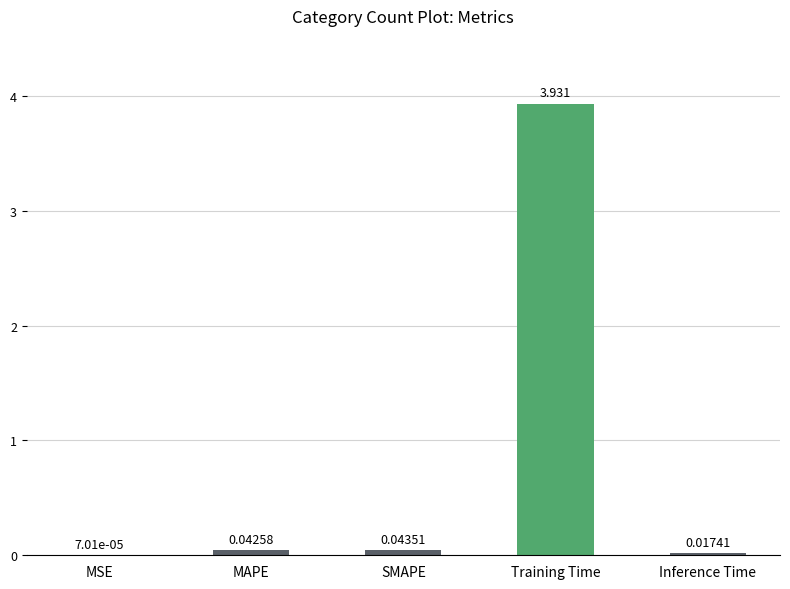

Which label corresponds to the largest value in the chart?

Training Time